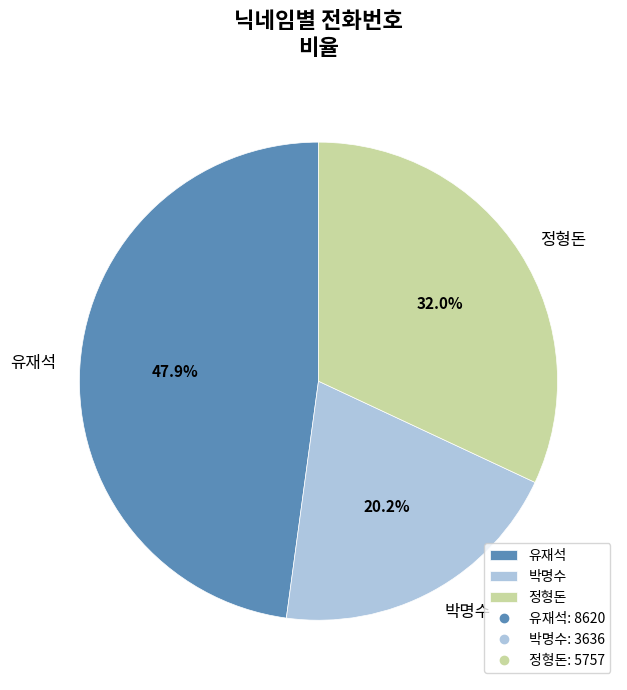

To the nearest percent, what is the combined percentage of 정형돈 and 유재석?

80%